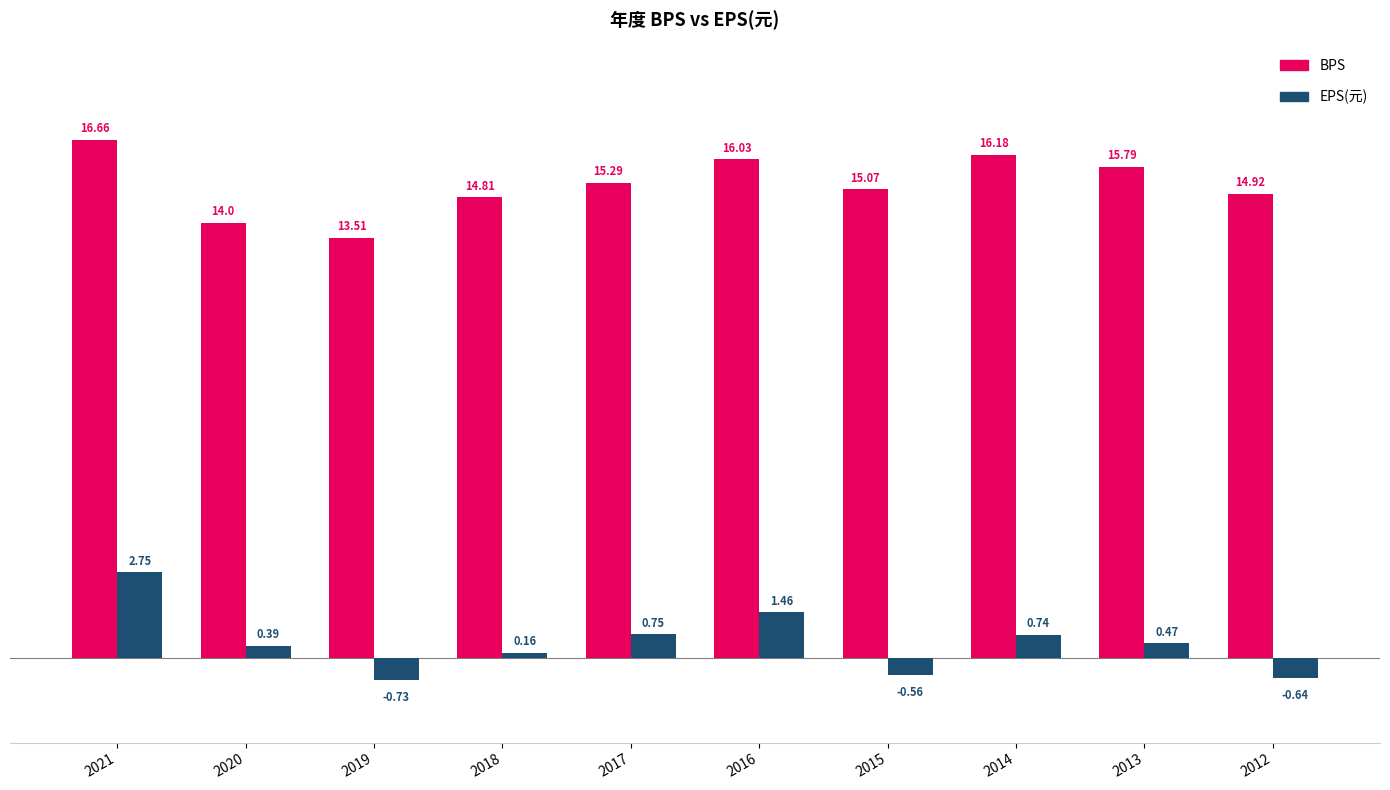

How many groups of bars are there?

10